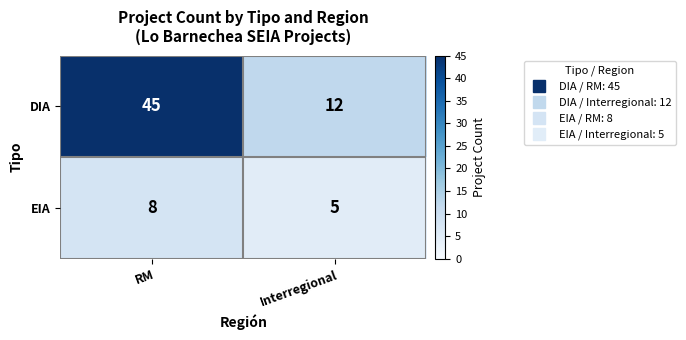

At RM, list the series in order from largest to smallest.

DIA, EIA